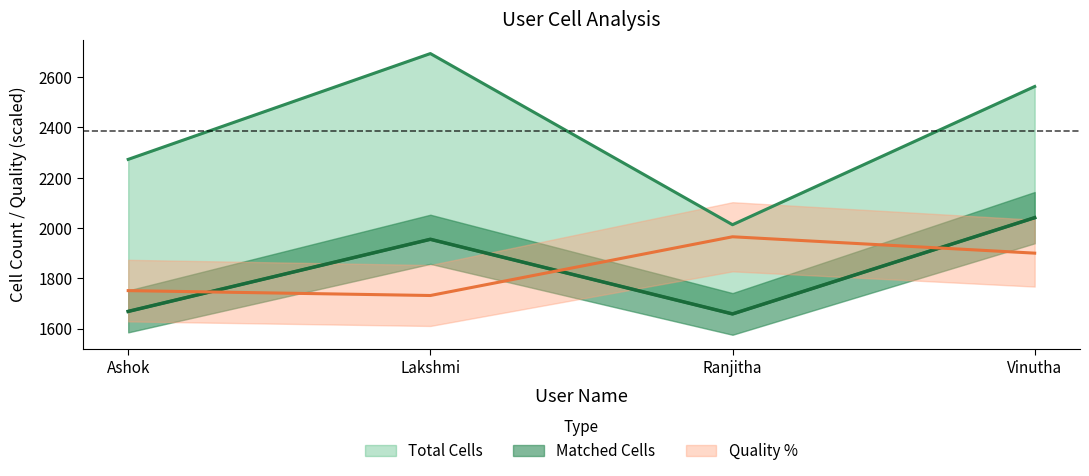

What are all the series names shown in the legend?

Total Cells, Matched Cells, Quality %